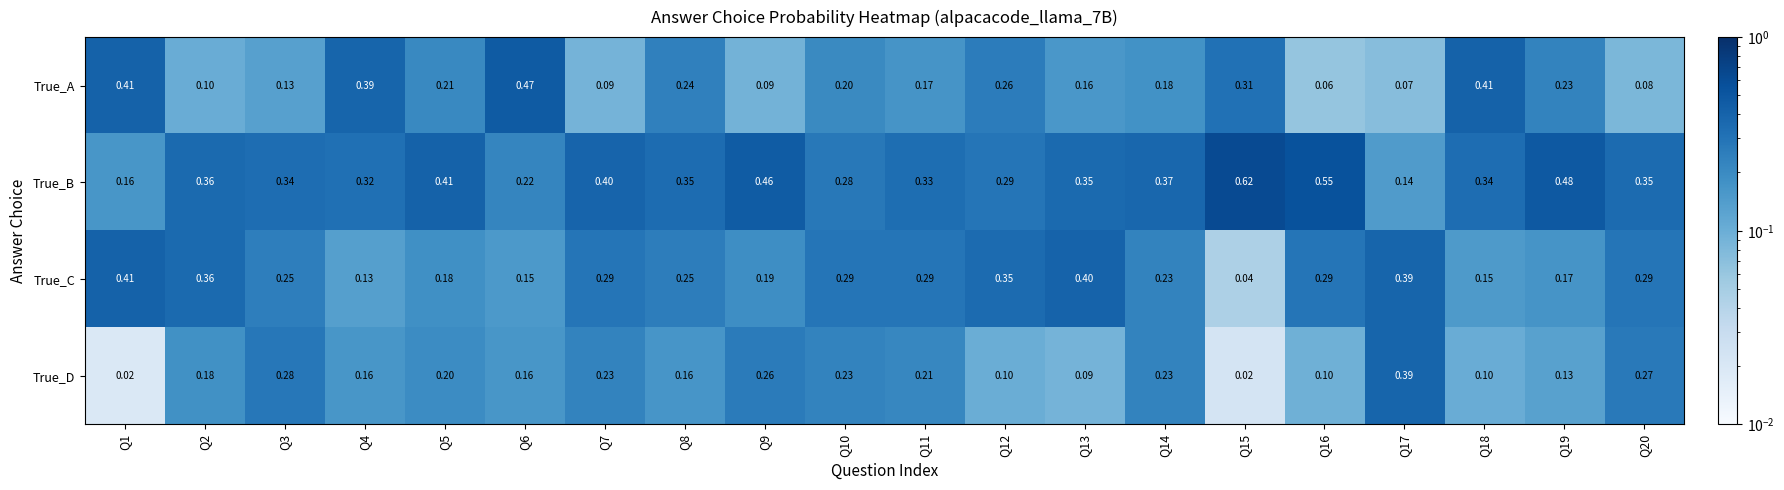

Which series changed the most between Q6 and Q7?

True_A